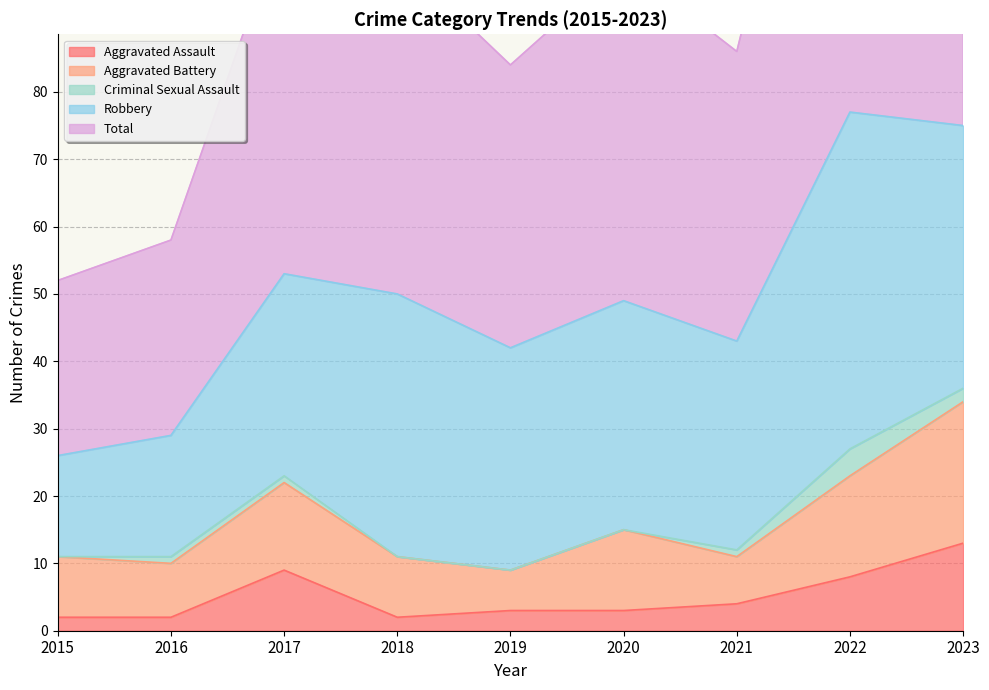

In Aggravated Battery, how many points are higher than both neighbors (excluding endpoints)?

2